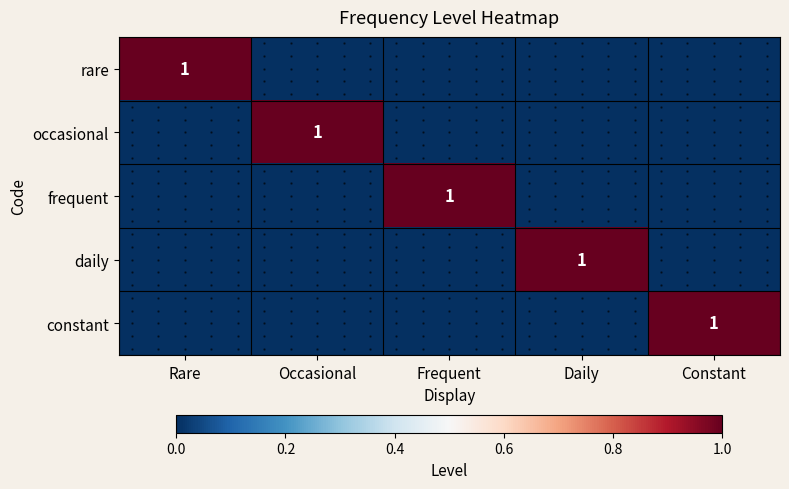

How many data points does each series have?

5